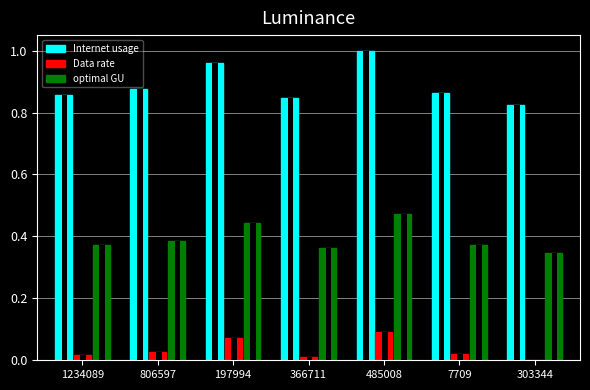

How many distinct data groups are displayed?

3